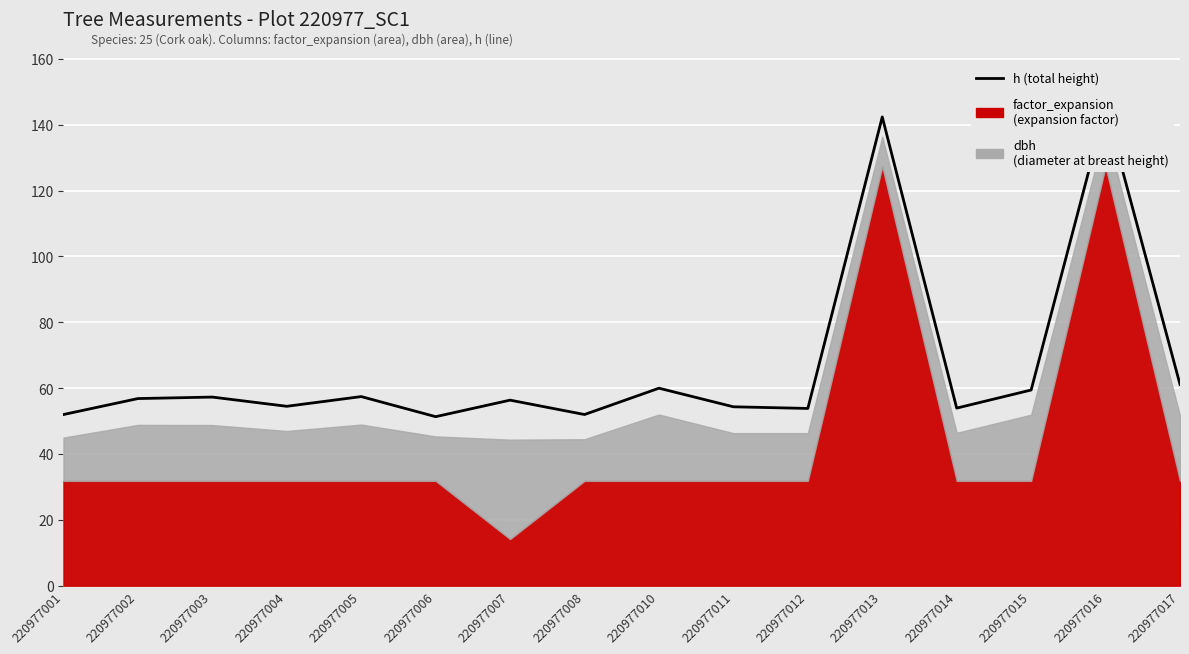

How many lines are shown in the chart?

1